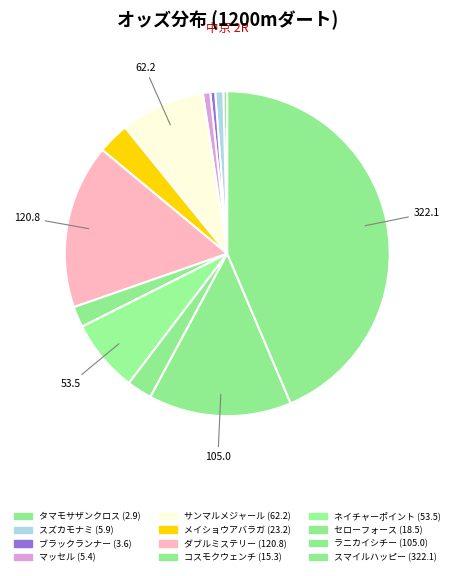

What is the largest slice in the pie chart?

スマイルハッピー